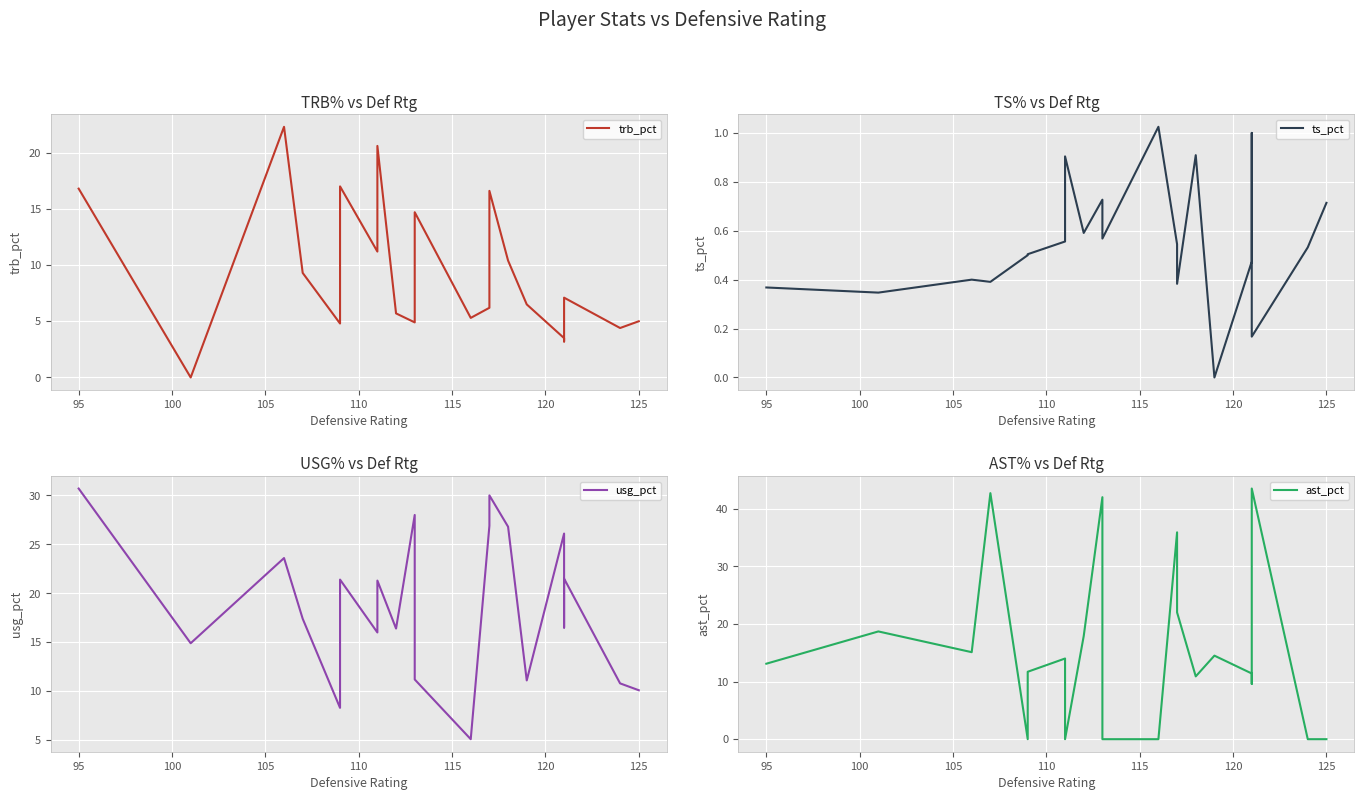

Reading left to right, transcribe all the data shown in this chart.

trb_pct: 16.8	0.0	22.3	9.3	4.8	17.0	11.2	20.6	5.7	4.9	14.7	5.3	6.2	16.6	10.4	6.5	3.5	3.2	7.1	4.4	5.0
ts_pct: 0.4	0.3	0.4	0.4	0.5	0.5	0.6	0.9	0.6	0.7	0.6	1.0	0.5	0.4	0.9	0.0	0.5	1.0	0.2	0.5	0.7
usg_pct: 30.7	14.9	23.6	17.4	8.3	21.4	16.0	21.3	16.4	28.0	11.2	5.1	26.9	30.0	26.8	11.1	26.1	16.5	21.5	10.8	10.1
ast_pct: 13.1	18.7	15.1	42.7	0.0	11.7	14.0	0.0	17.9	42.0	0.0	0.0	35.9	22.0	10.9	14.5	11.4	9.6	43.5	0.0	0.0